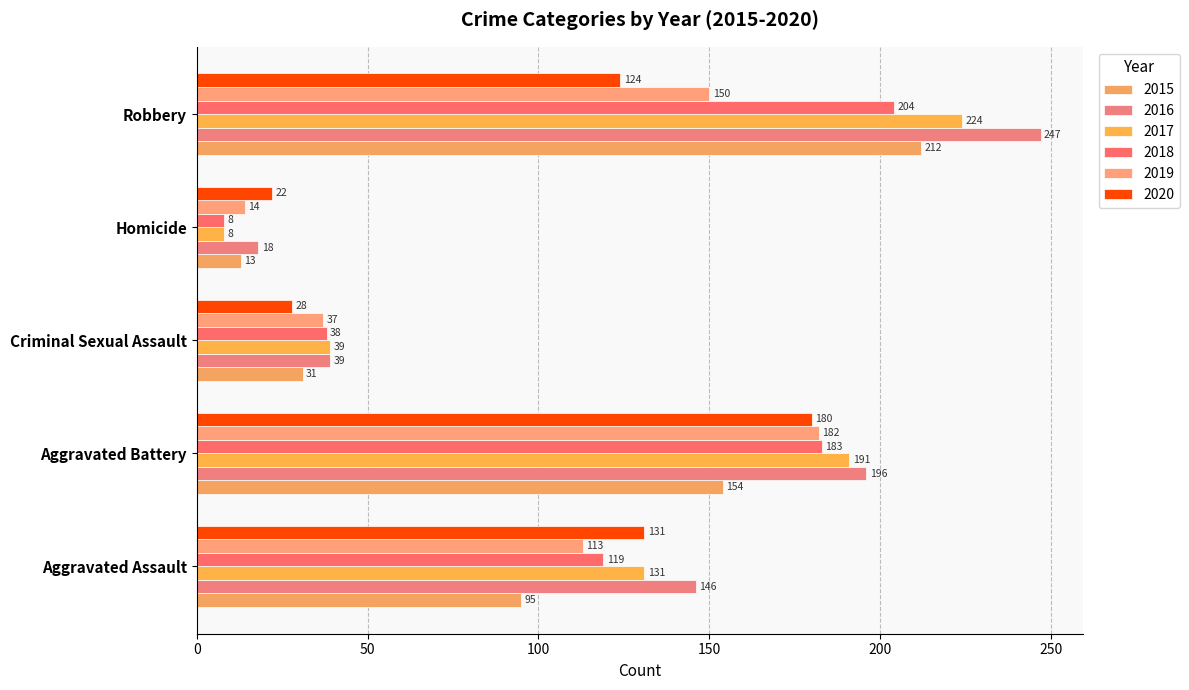

How many values in the 2015 series are below 95?

2